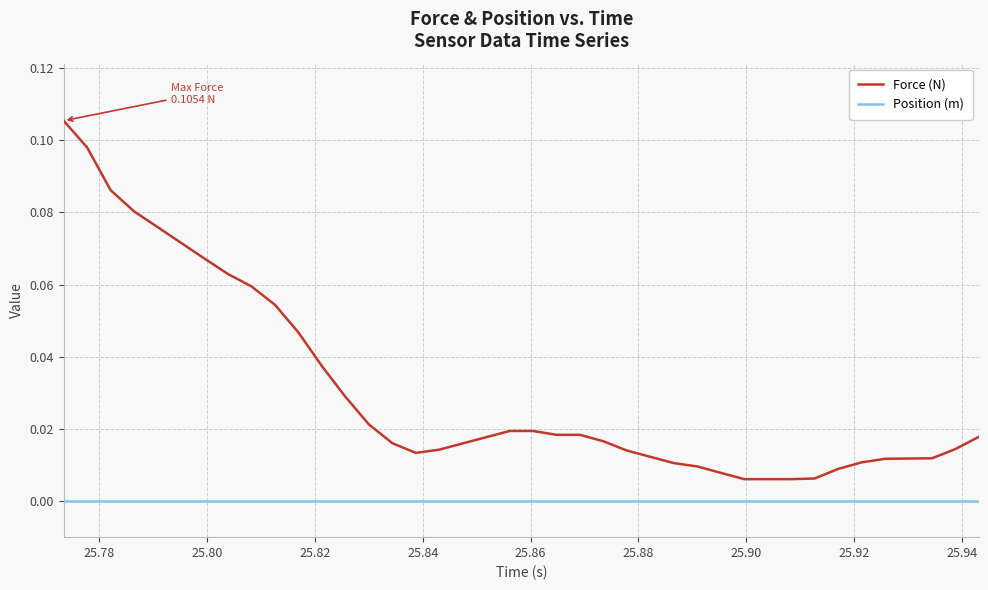

Is this an area chart (filled region under the line)?

No